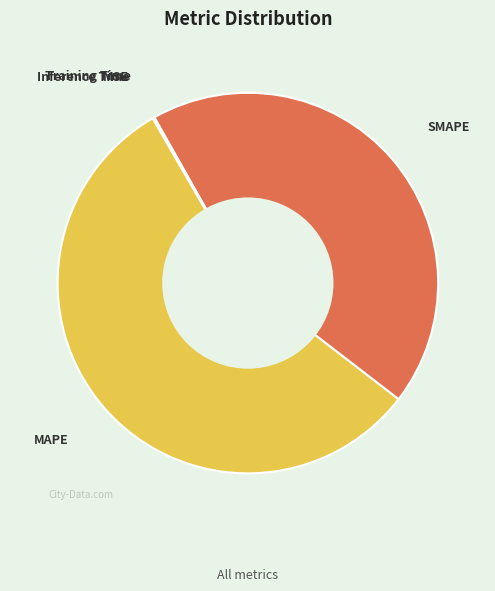

Which slice is the largest?

MAPE